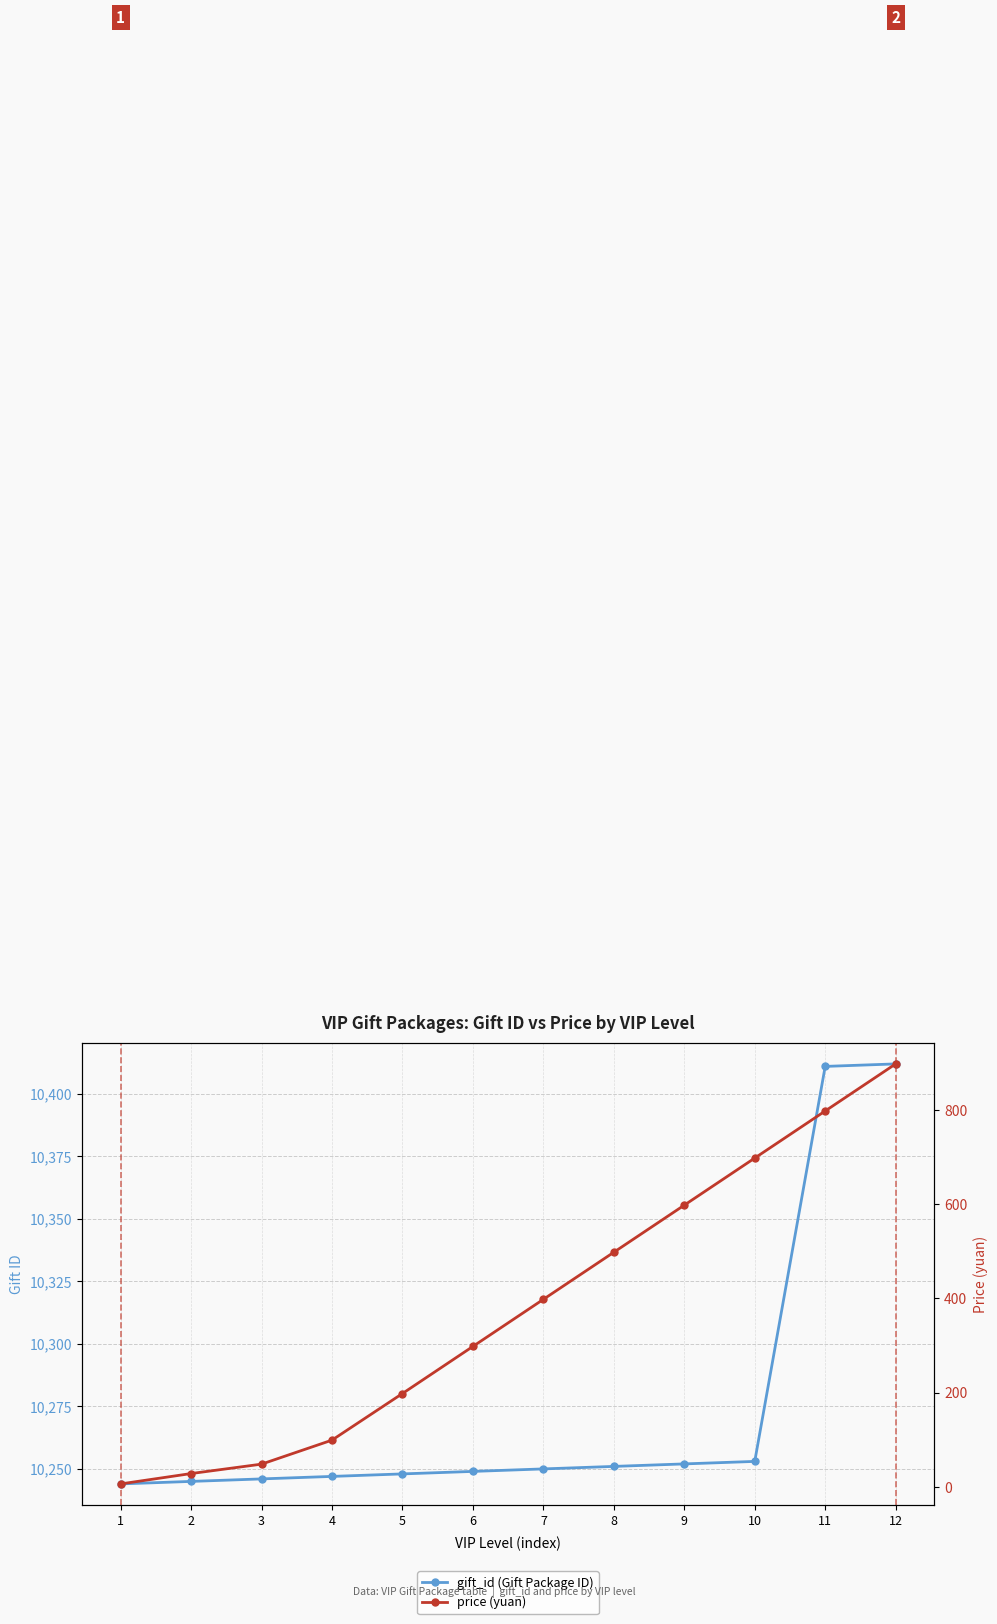

Is it true that price (yuan) equals 6 at 1?

True